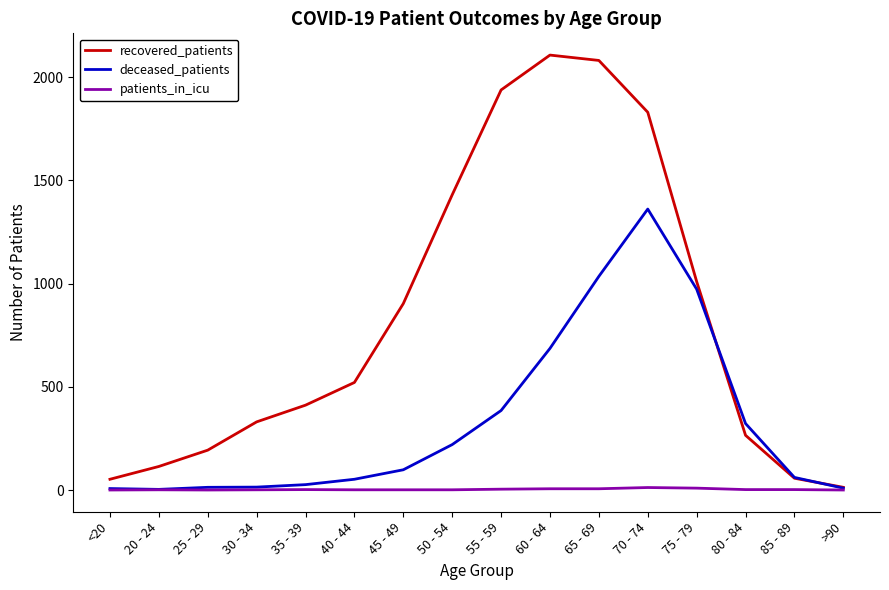

What is the difference between the recovered_patients values at 60 - 64 and 40 - 44?

1586